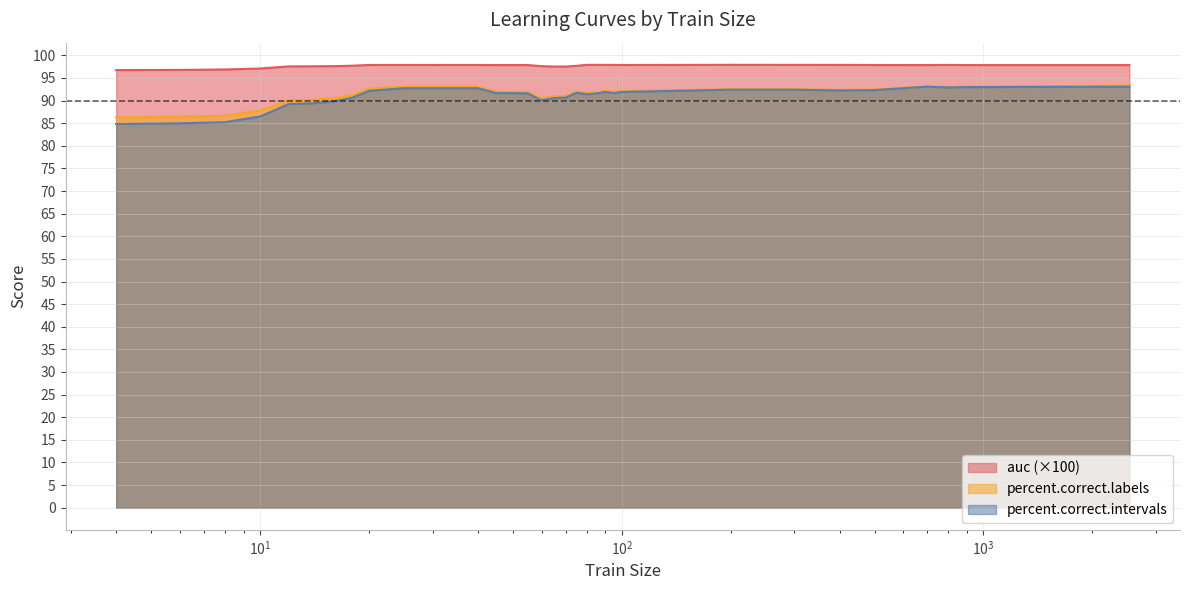

Which series has the largest range (max minus min)?

percent.correct.intervals